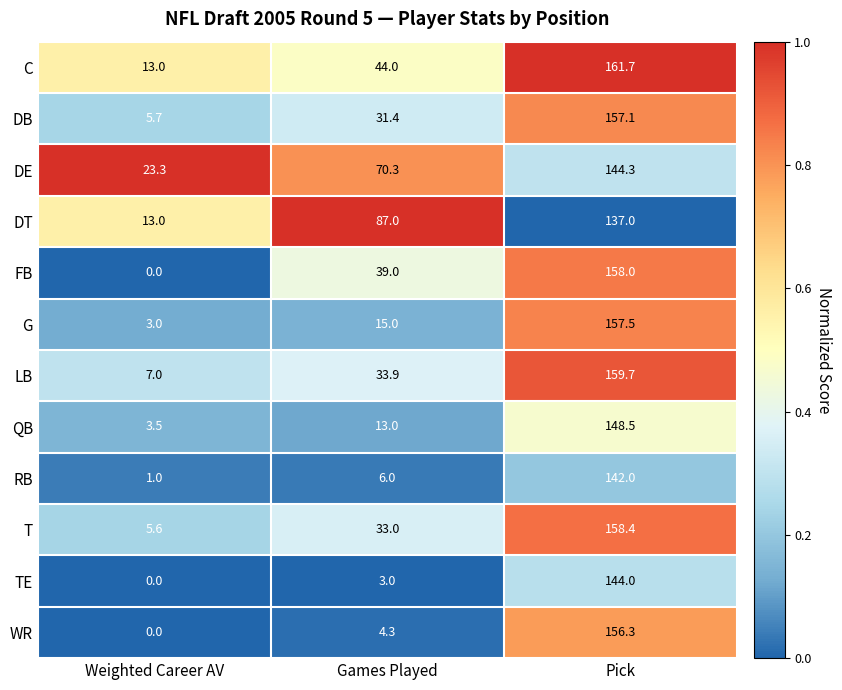

Rank the series at Games Played from lowest to highest value.

TE, WR, RB, QB, G, DB, T, LB, FB, C, DE, DT